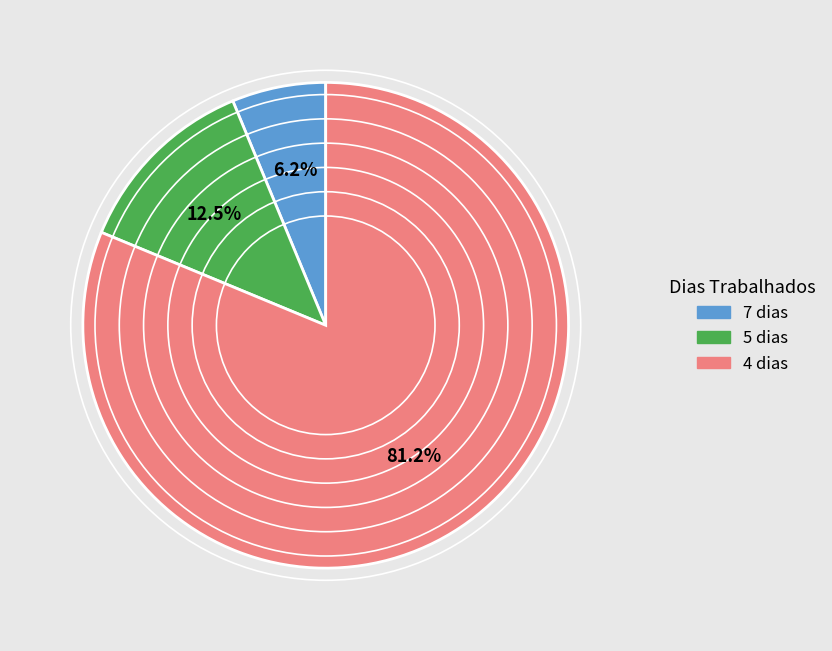

How many segments does this pie chart have?

3